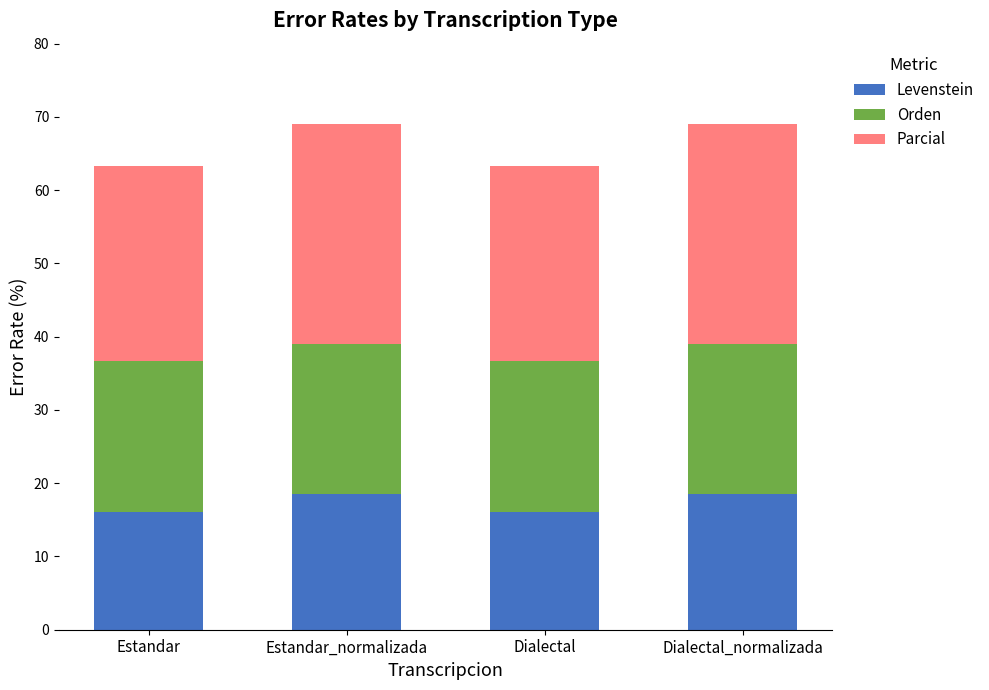

How many bars are there in total?

4